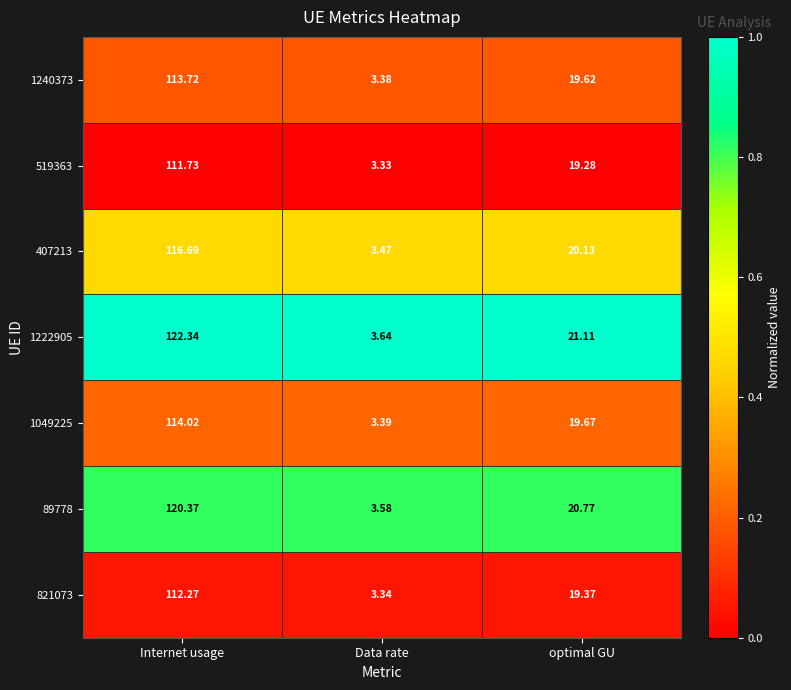

At which category is the sum across all series the highest?

Internet usage